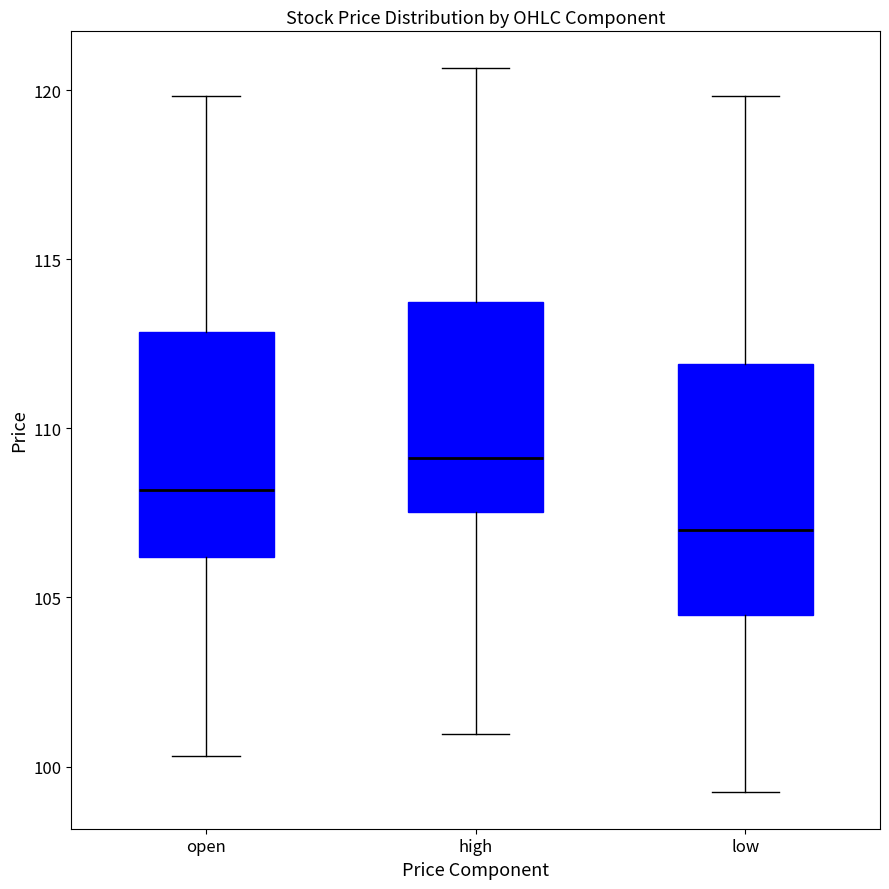

Reading left to right, transcribe this box plot: for each box, give where its median line is, the range the box spans, and where its two whiskers end, as read against the y-axis. The values are not printed on the chart, so give them approximately, as read against the axis.

open: median 108.0, box 106.0 to 113.0, whiskers 100.5 to 120.0
high: median 109.0, box 107.5 to 113.5, whiskers 101.0 to 120.5
low: median 107.0, box 104.5 to 112.0, whiskers 99.0 to 120.0